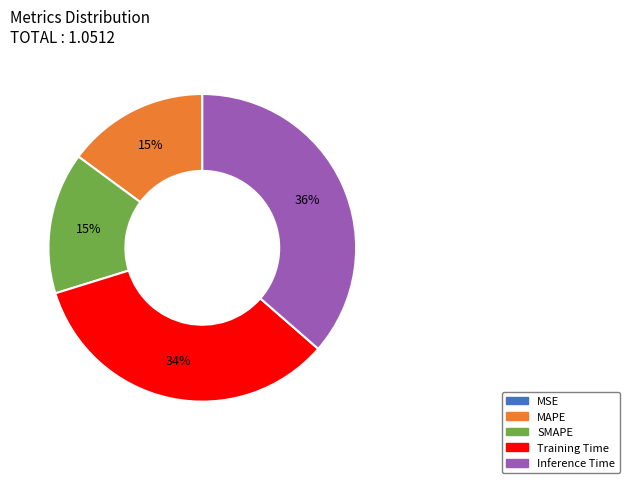

To the nearest percent, what is the difference between the largest and smallest slice percentages?

36%